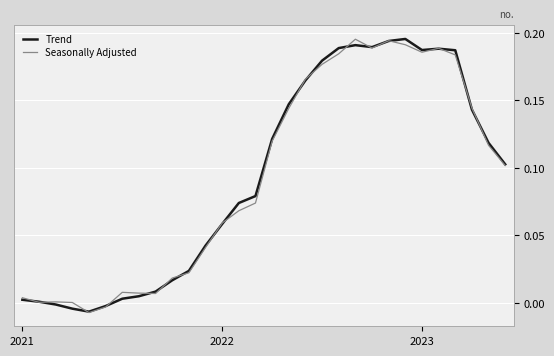

Does the chart have visible grid lines?

Yes